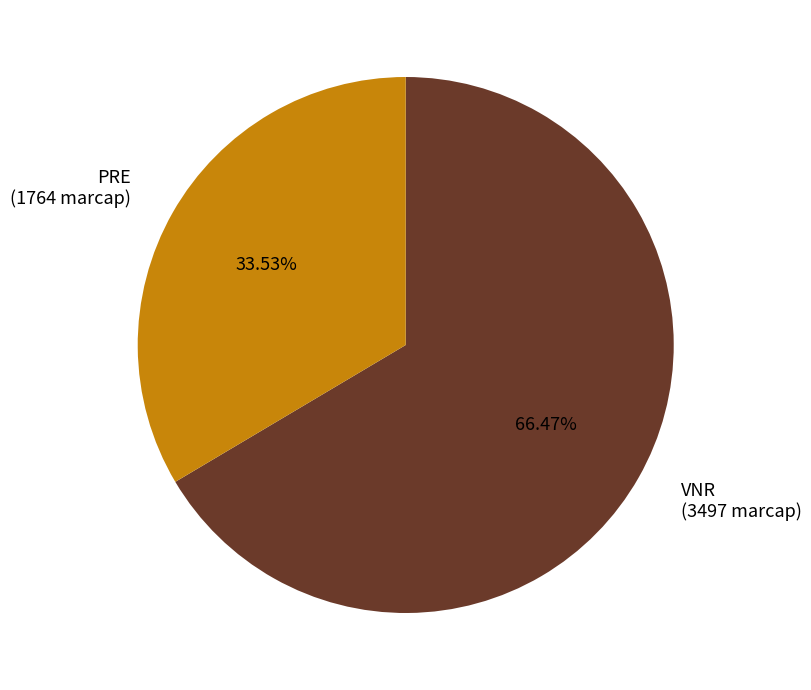

What percentage is the PRE slice, to the nearest percent?

34%